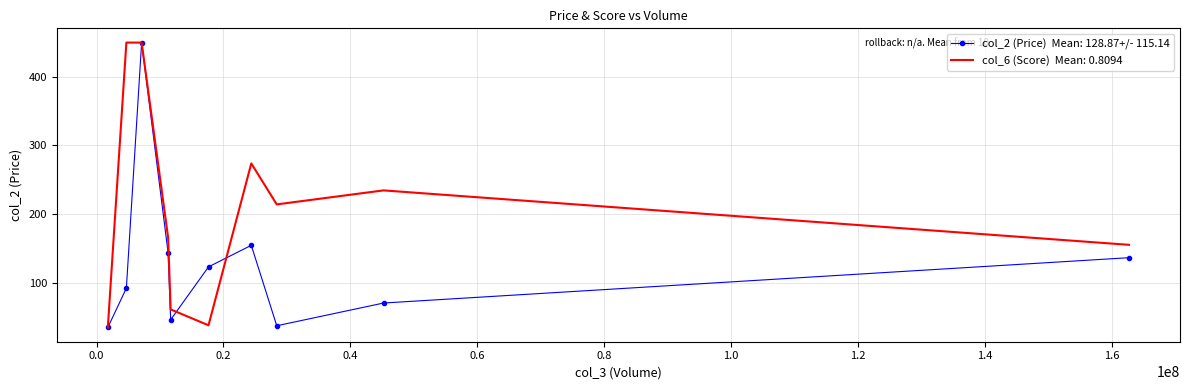

What is the greatest value displayed?

449.5